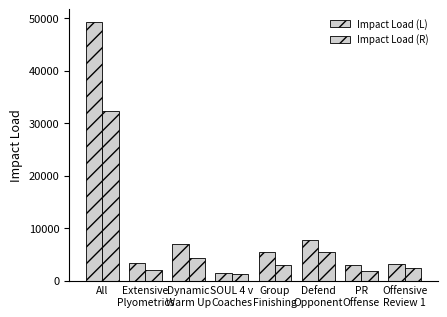

Are the bars horizontal?

No